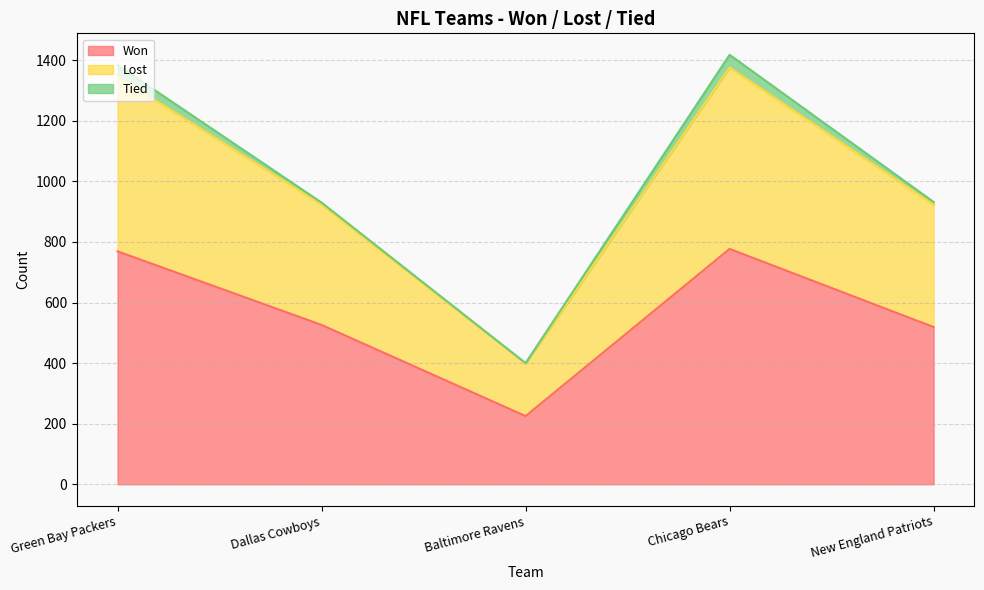

What position from the left is Chicago Bears?

4